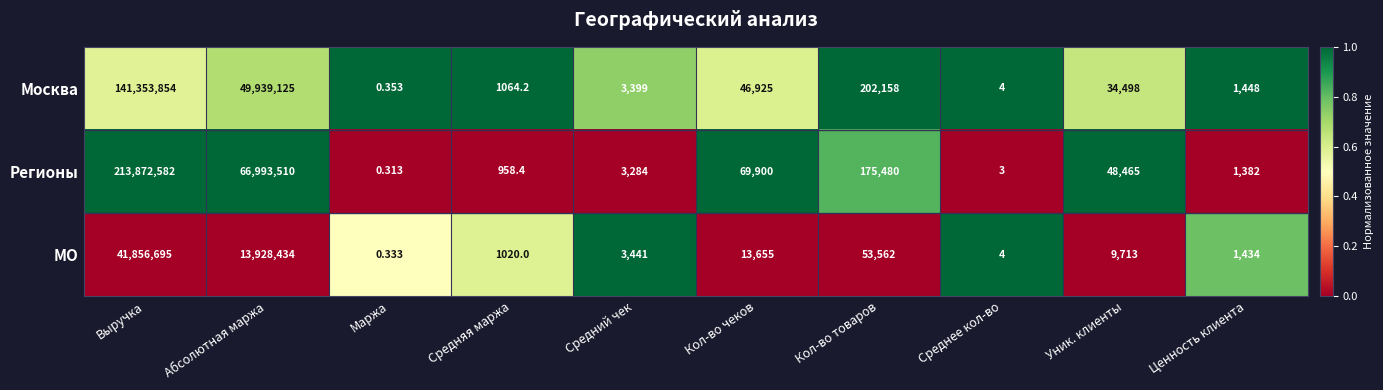

Rank the series by their maximum value, from lowest to highest.

МО, Москва, Регионы